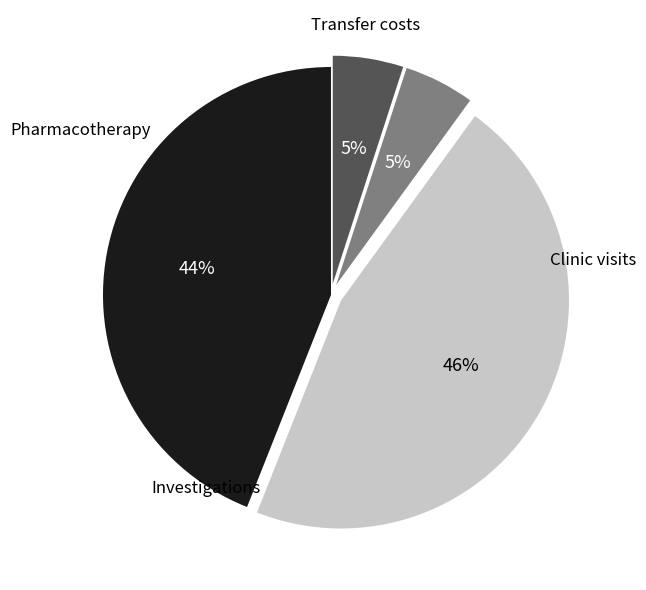

Is there any slice that represents more than half of the pie?

No